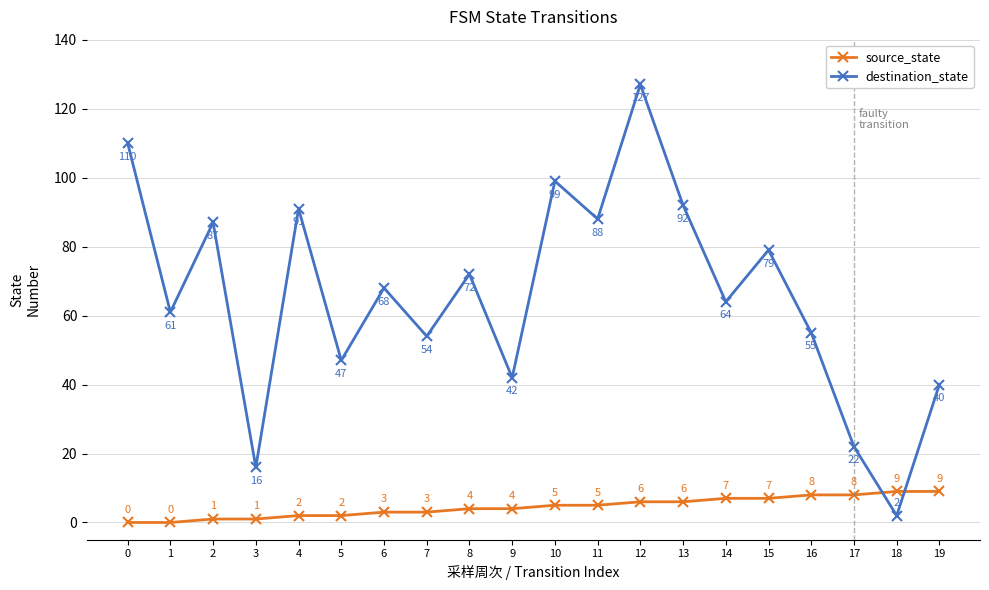

What is the difference between the source_state values at 3 and 16?

7